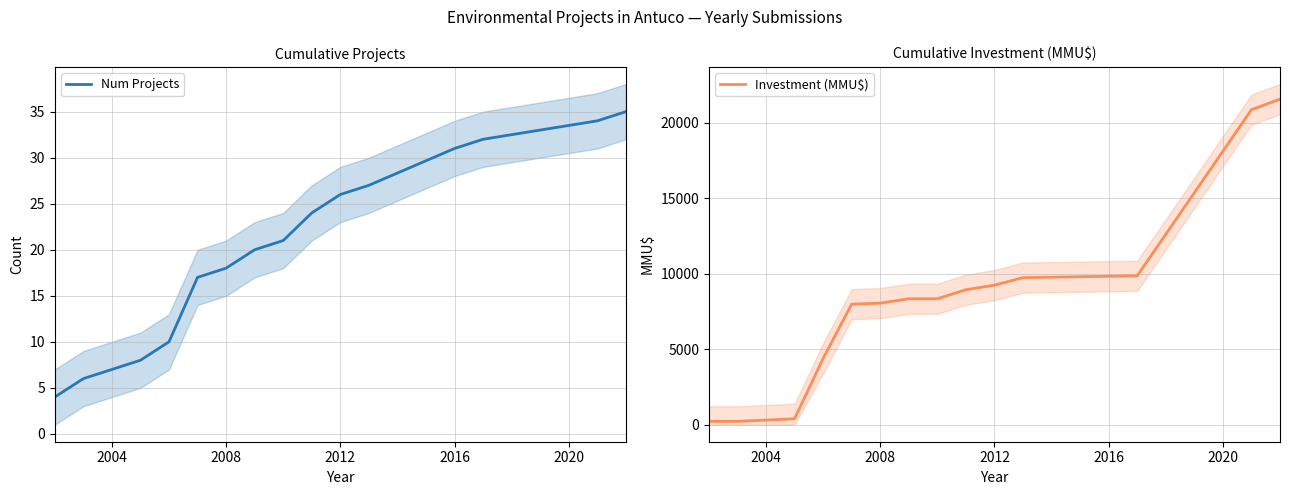

True or false: Num Projects and Investment (MMU$) intersect in this chart.

False